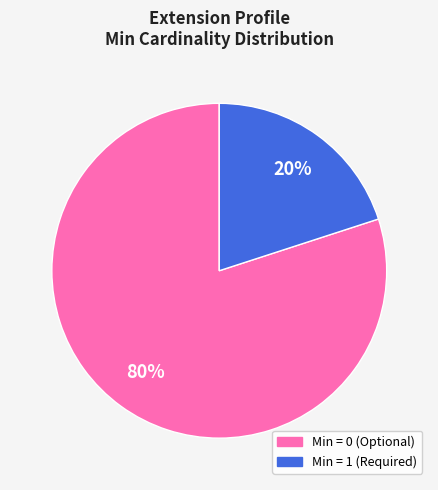

To the nearest percent, what is the difference between the largest and smallest slice percentages?

60%